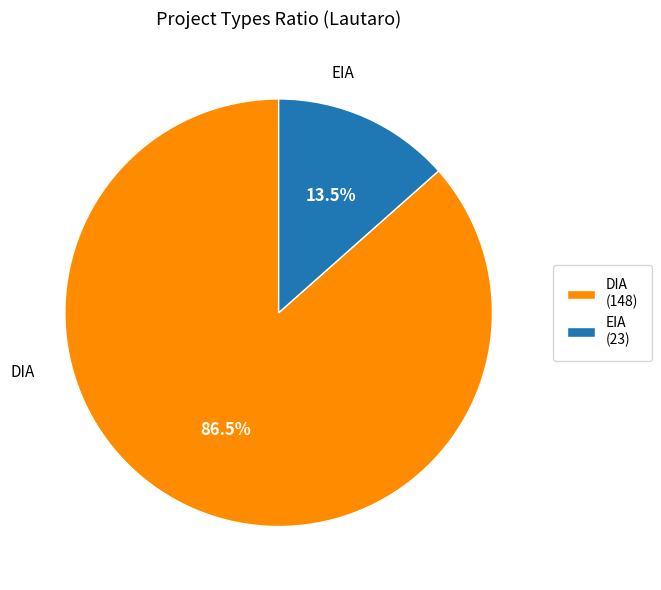

Is there any slice that represents more than half of the pie?

Yes